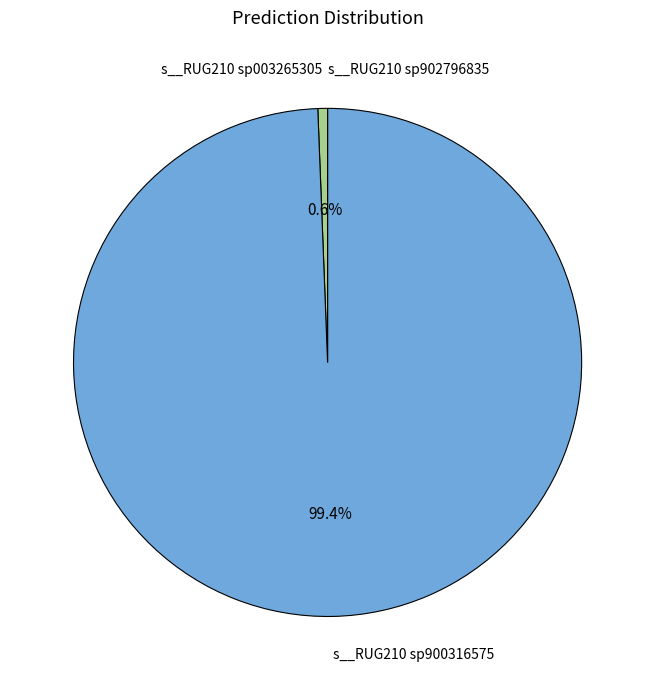

Which slice is the largest?

s__RUG210 sp900316575